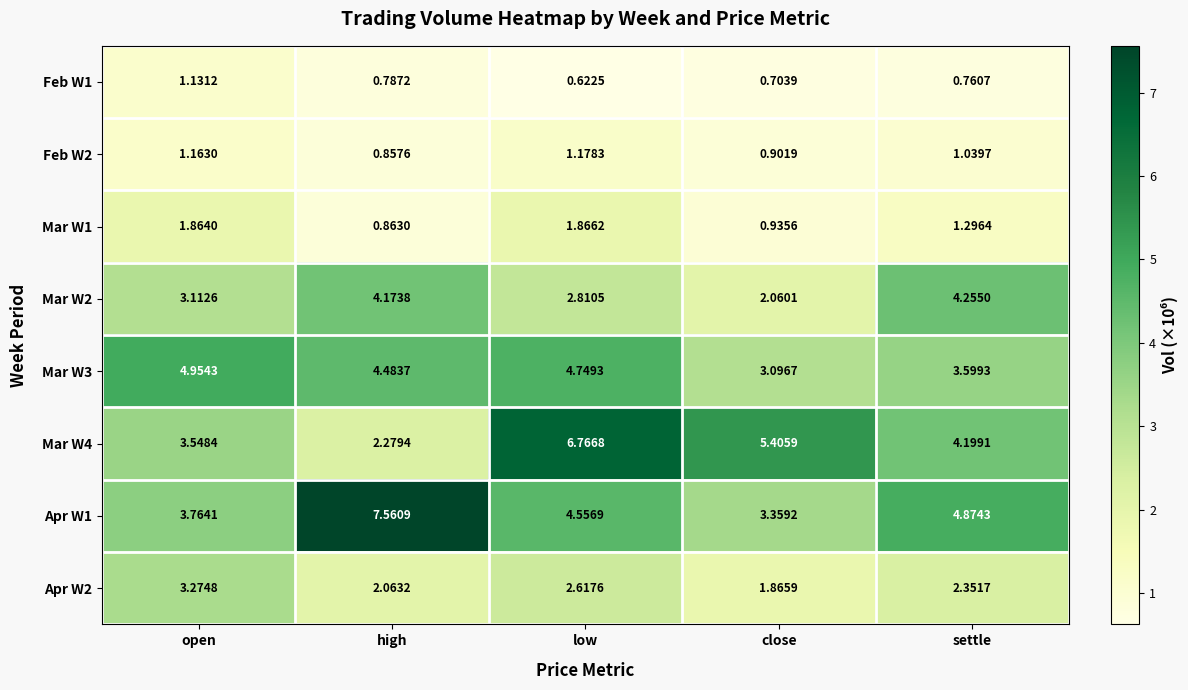

Is the value of Apr W1 at low greater than the value of Feb W2 at high?

Yes